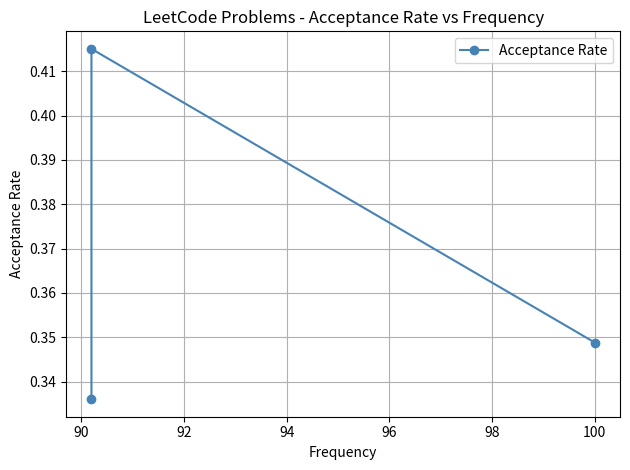

Does the chart have visible grid lines?

Yes